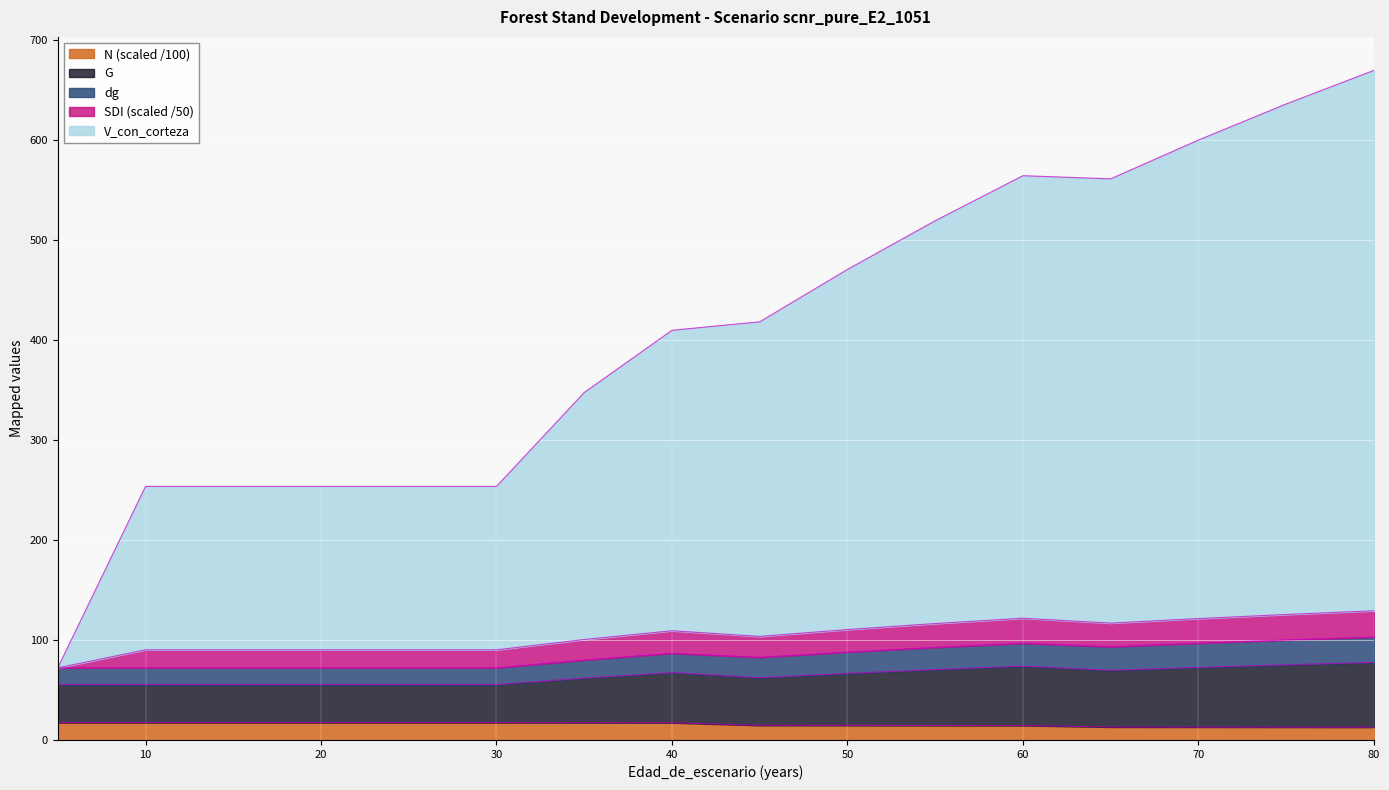

What is the total value across all series at 10?

253.6